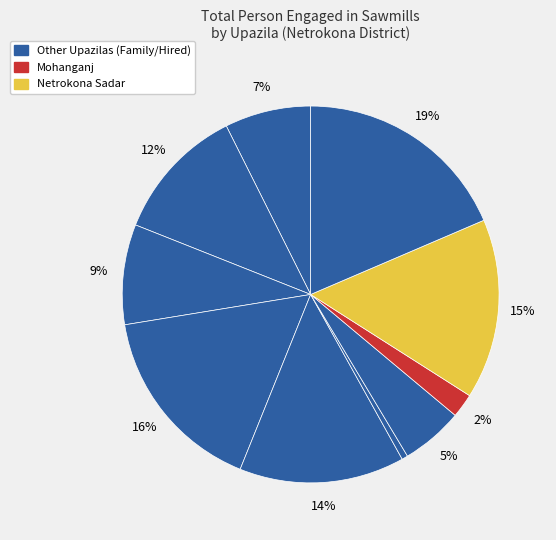

To the nearest percent, what is the difference between the largest and smallest slice percentages?

18%